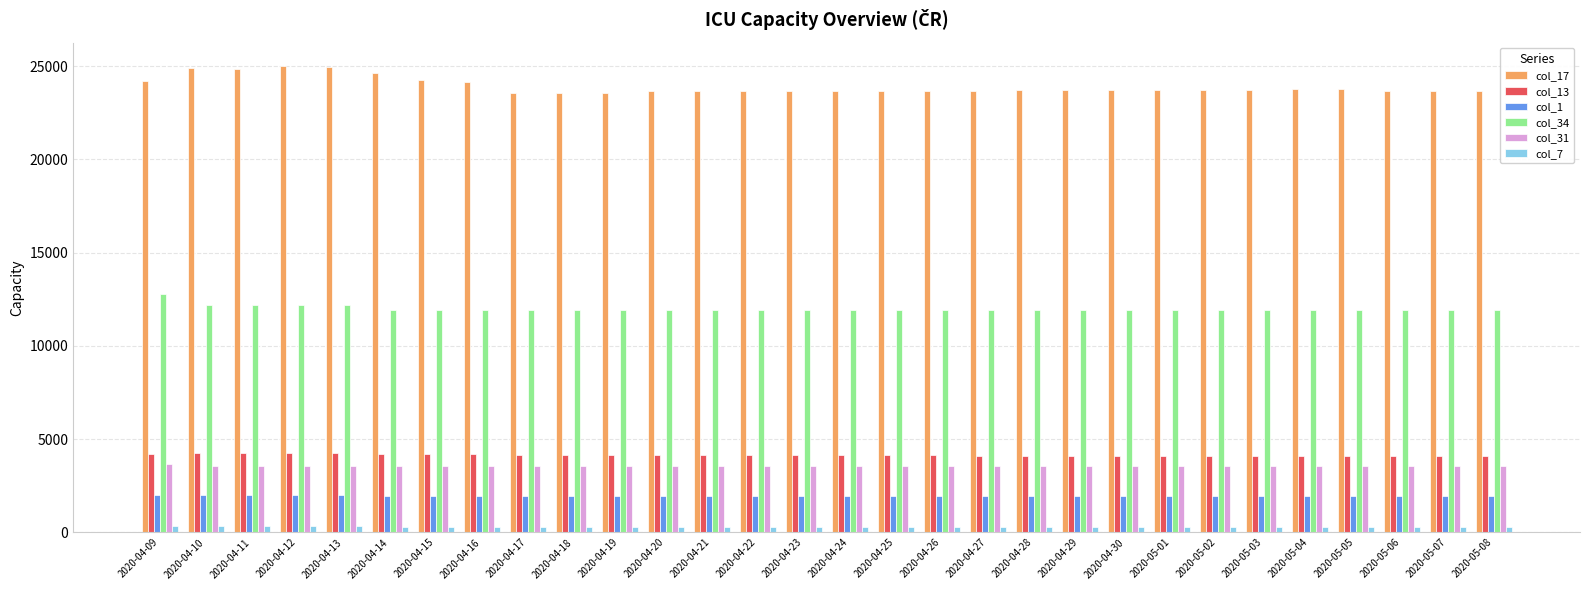

Count the number of data series in this chart.

6